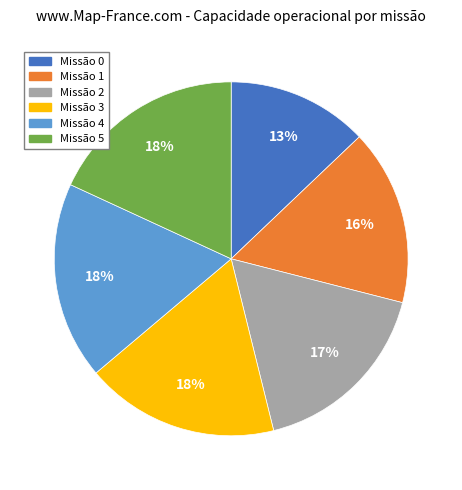

To the nearest percent, what is the difference between the largest and smallest slice percentages?

5%